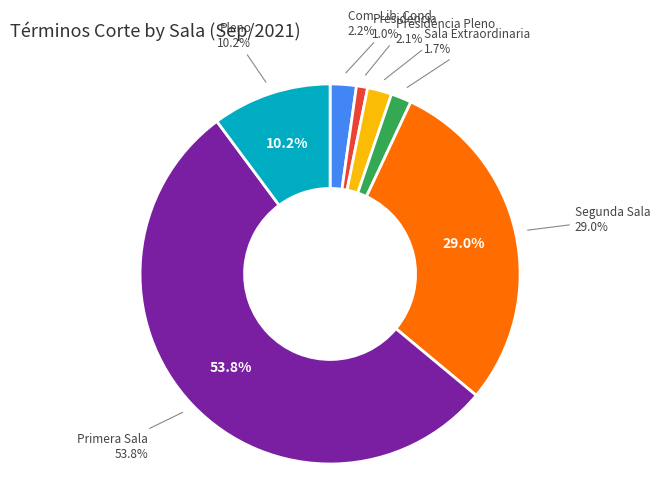

The Presidencia slice represents 13% of the pie. True or false?

False